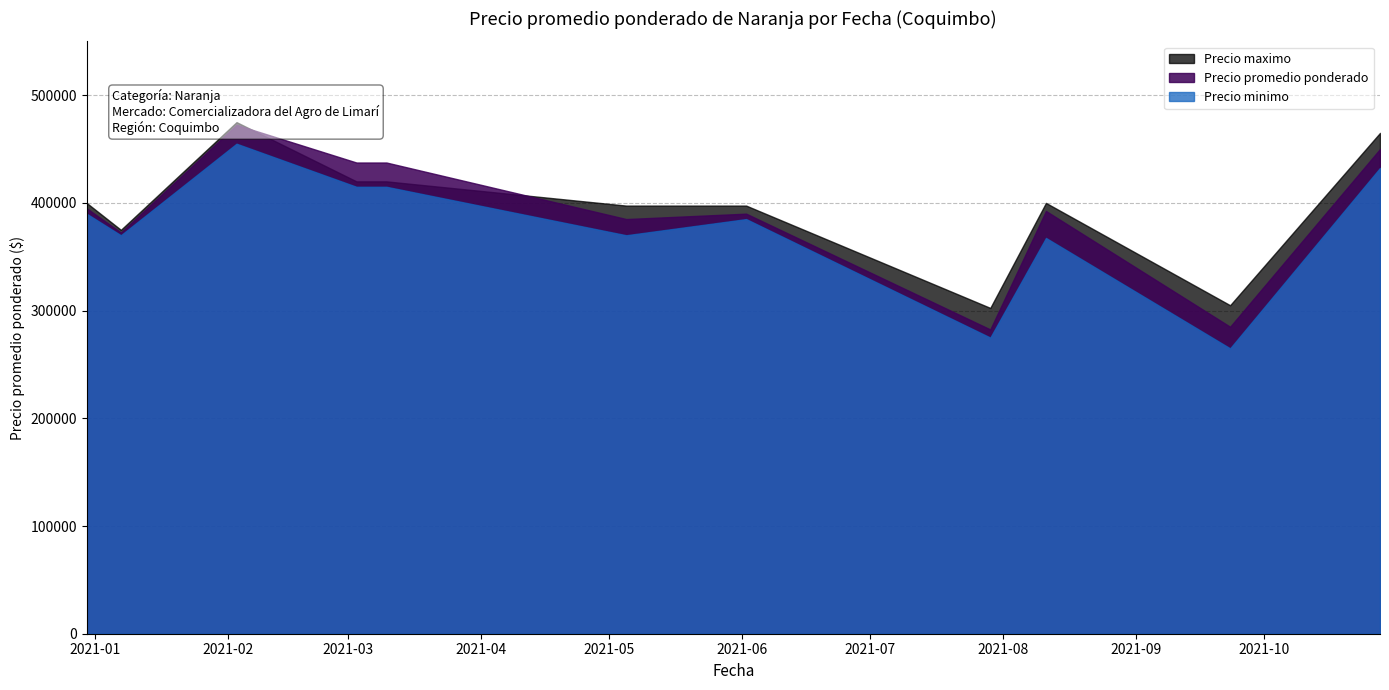

True or false: Precio promedio ponderado has a value of 62336 at 2021-09-23.

False